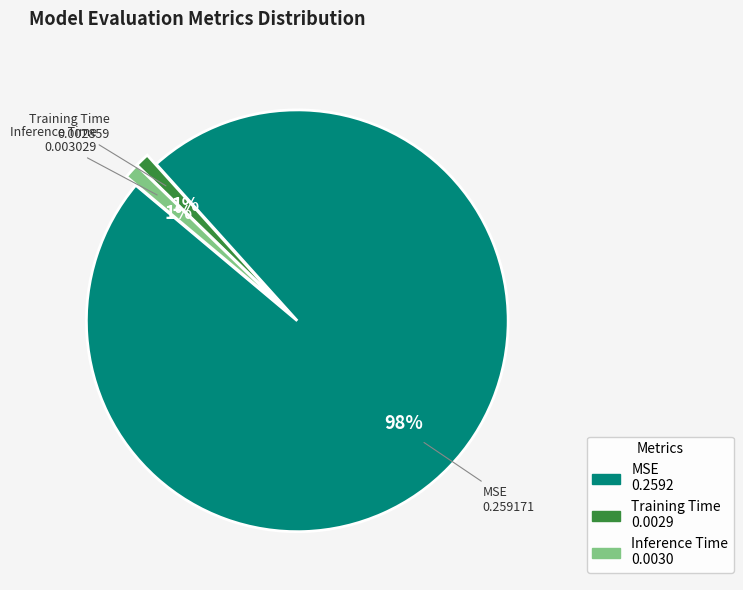

Between Inference Time and MSE, which is larger?

MSE